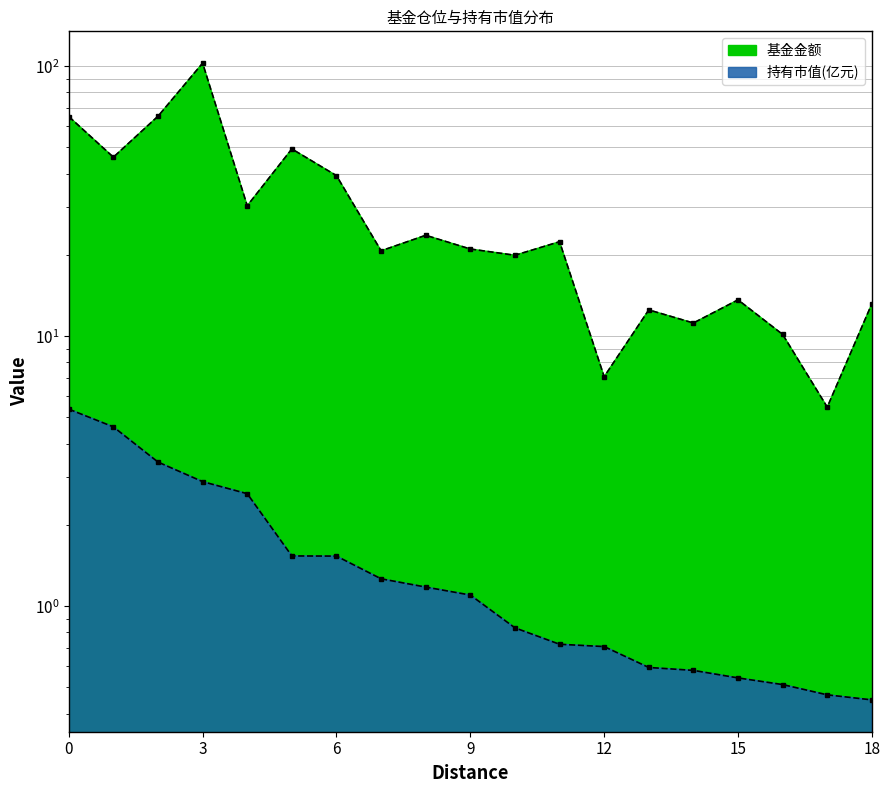

What is the maximum value for 基金金额?

102.6